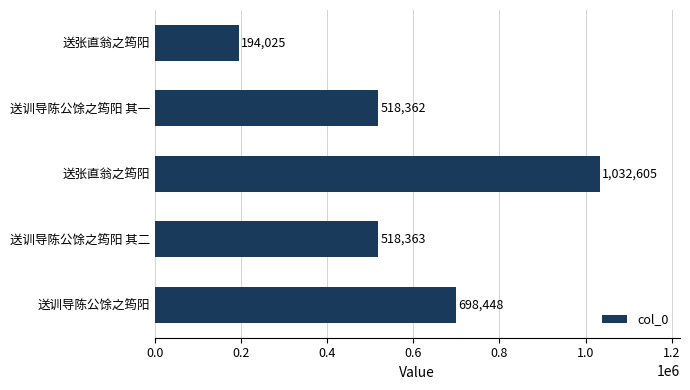

How many bars are there in total?

5